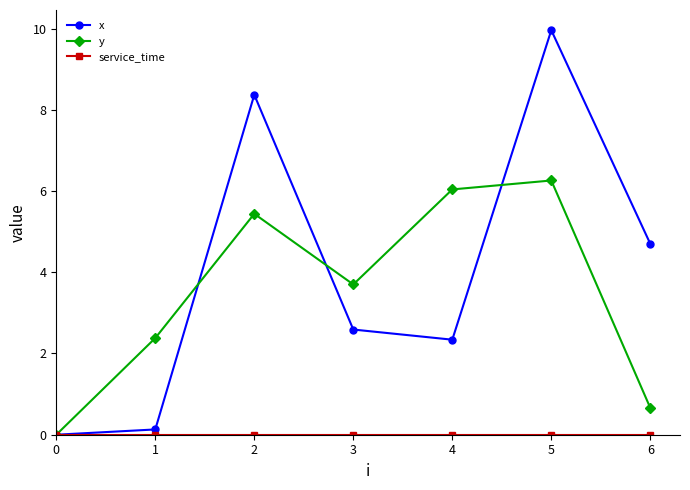

What is the difference between the highest and lowest values at 2?

8.4